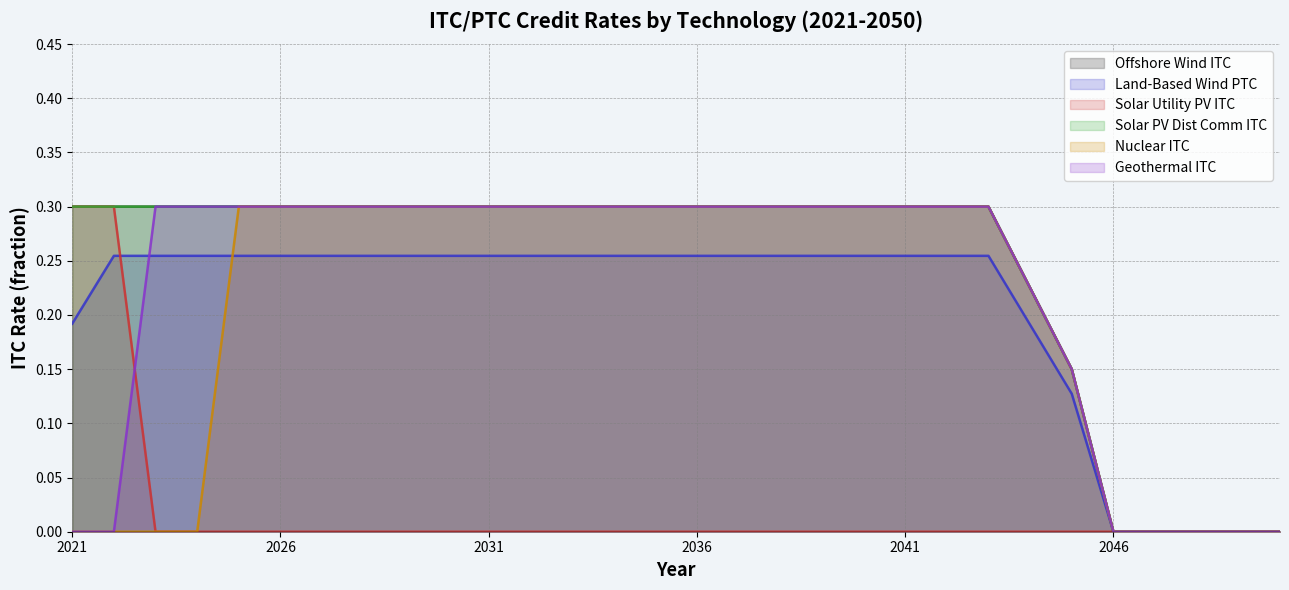

Is the value of Offshore Wind ITC at 2024 greater than the value of Solar Utility PV ITC at 2043?

Yes